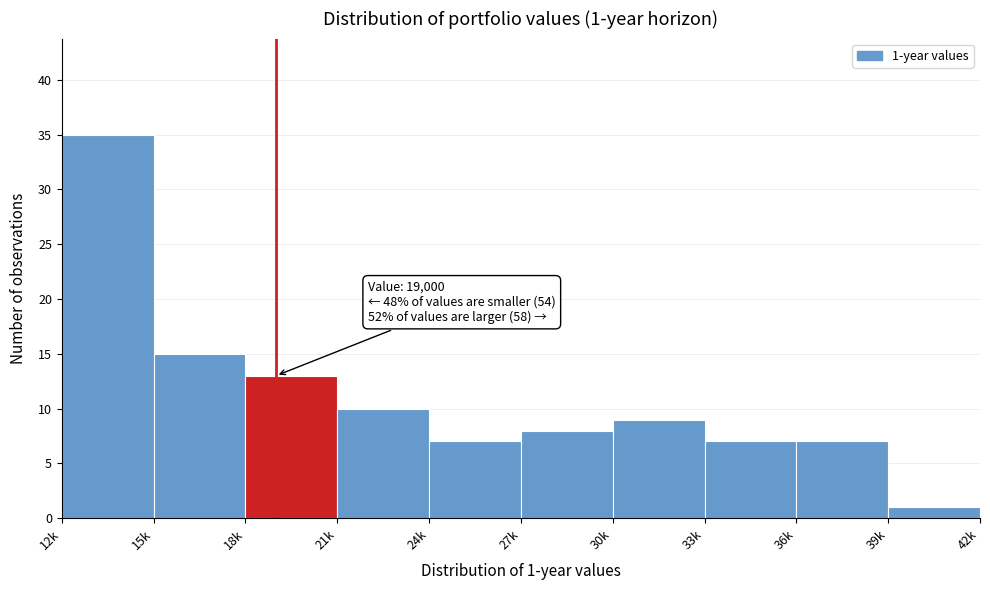

Reading left to right, what are all the values shown in this chart?

35	15	13	10	7	8	9	7	7	1